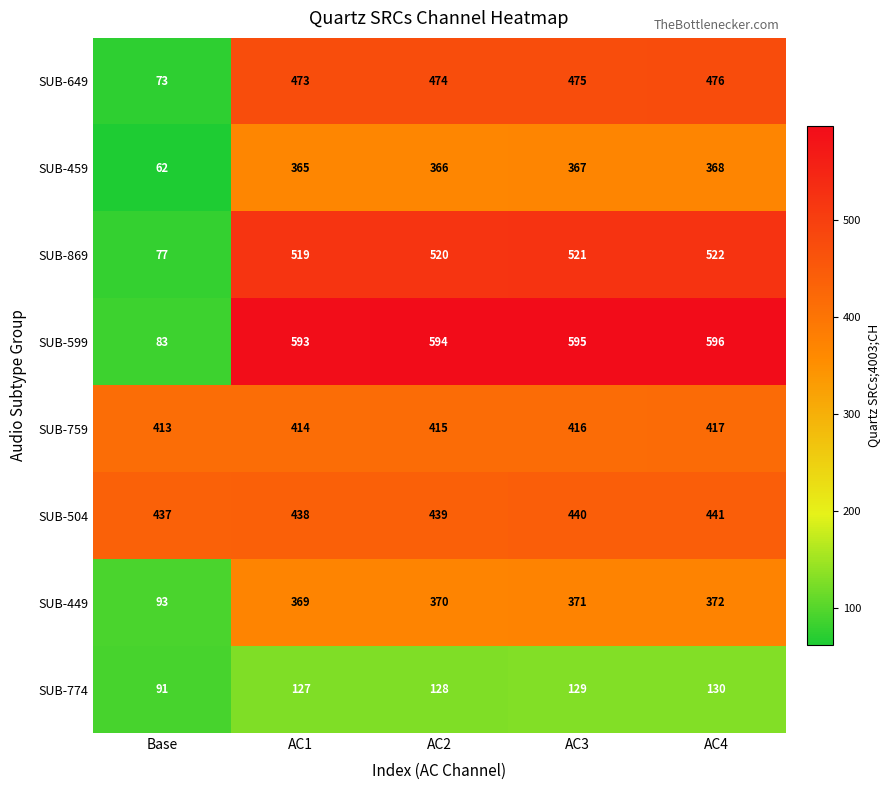

Which category has the lowest value across all series?

Base